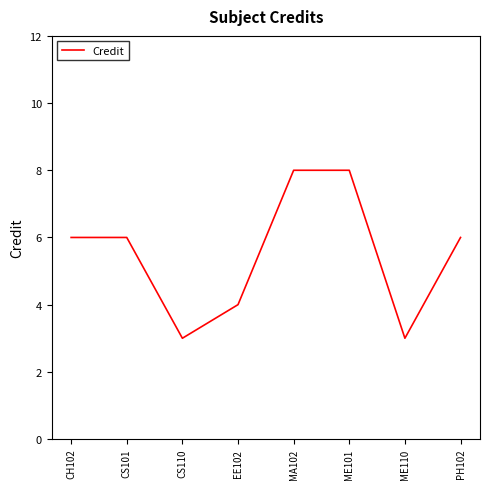

What is the smallest value displayed?

3